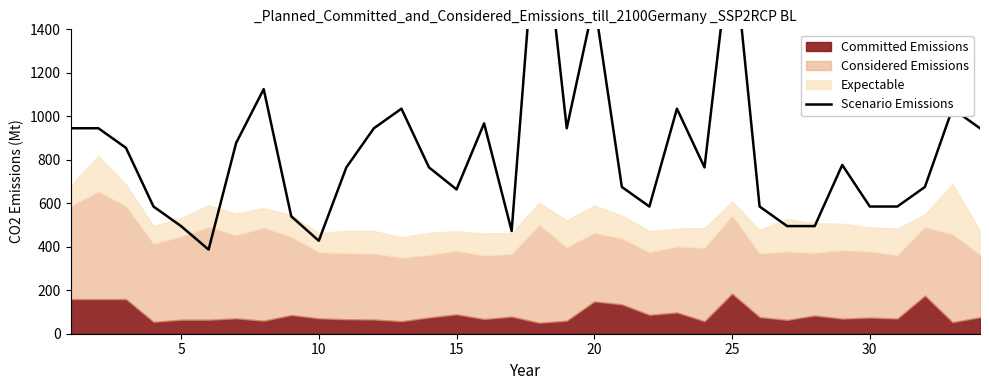

What is the greatest value displayed?

2092.5